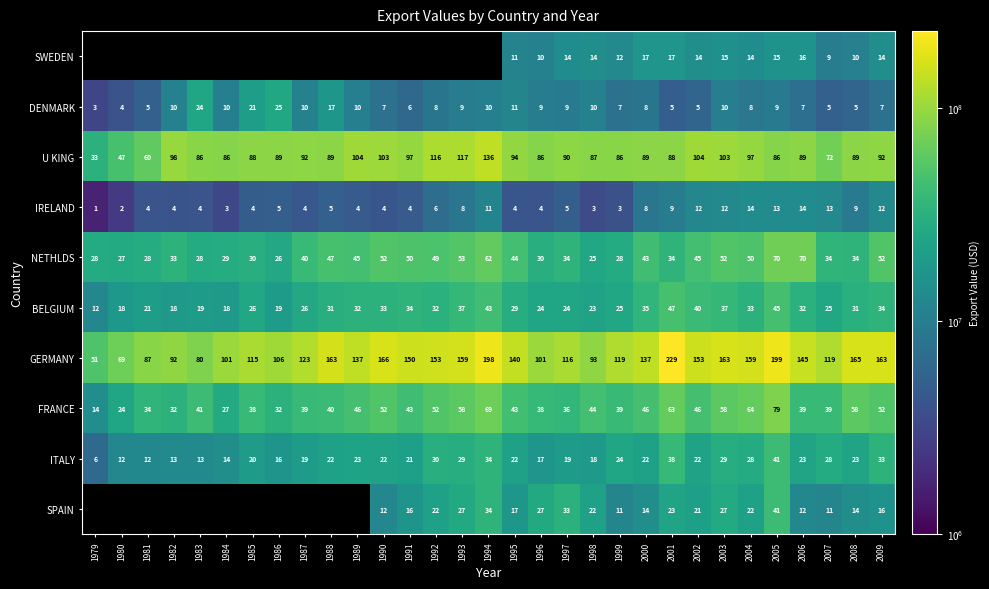

What is the difference between the highest and lowest values at 2003?

153